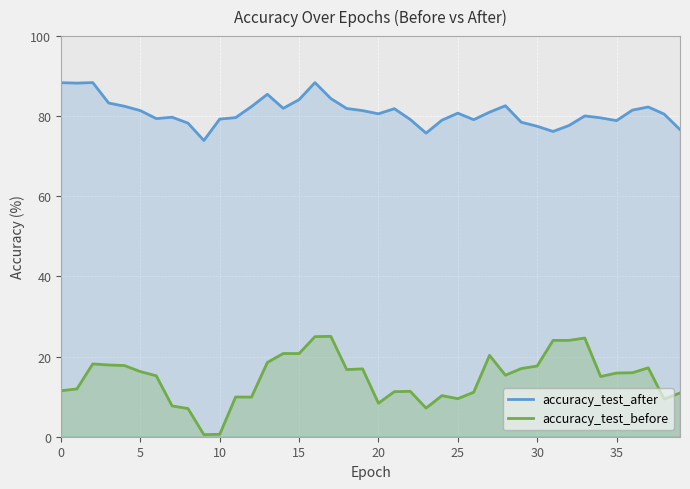

How many interior local peaks does the accuracy_test_before series have?

11